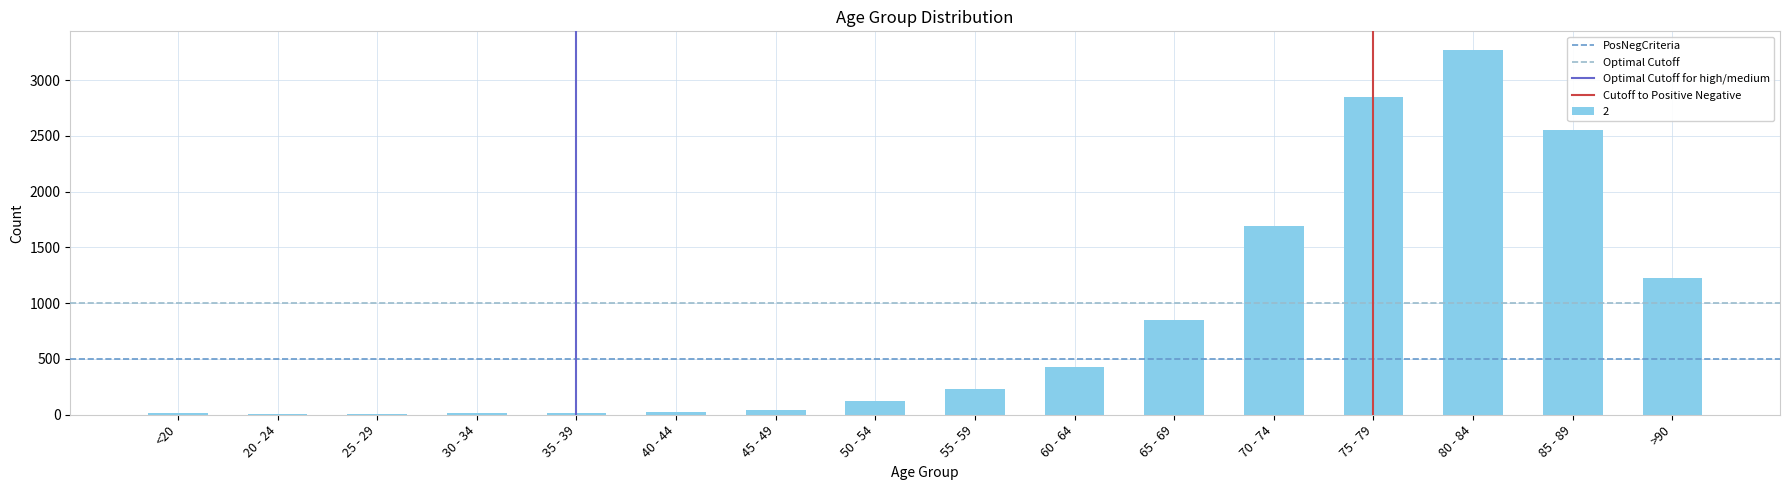

What is the ratio of the value at 60 - 64 to the value at 50 - 54?

3.4